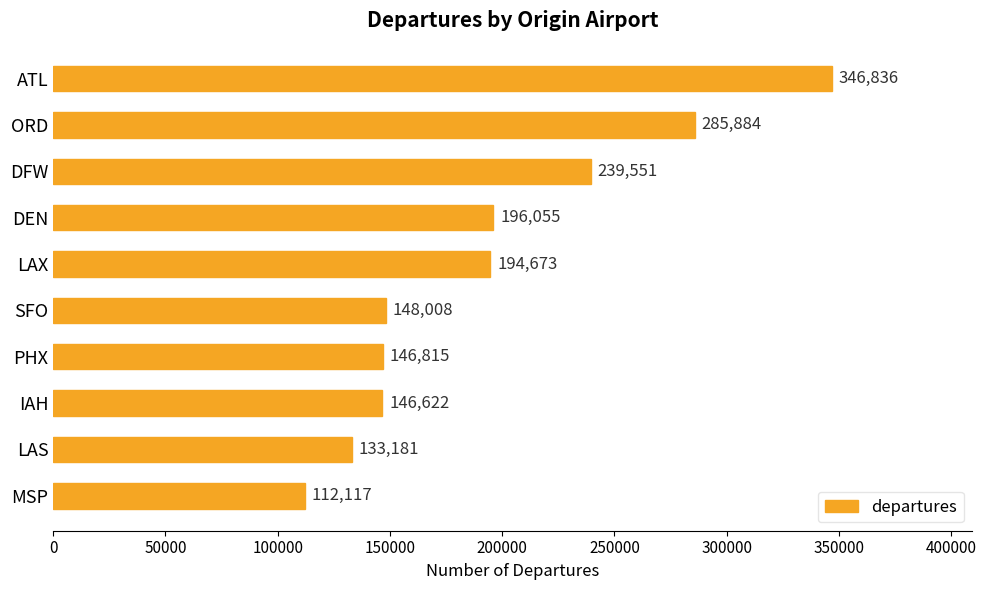

The chart shows a value of 148008 at SFO. True or false?

True